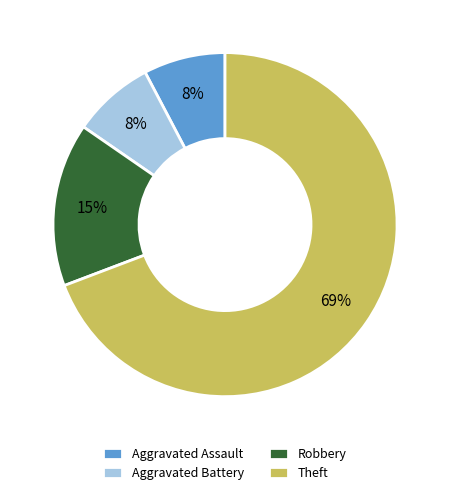

What is the majority slice?

Theft